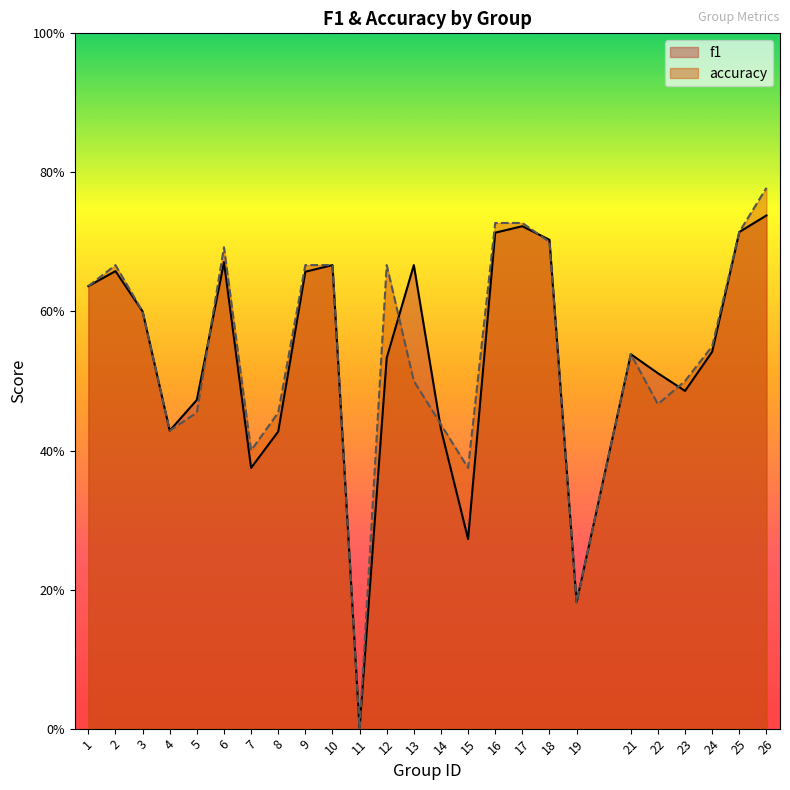

What is the average value of the f1 series?

0.5